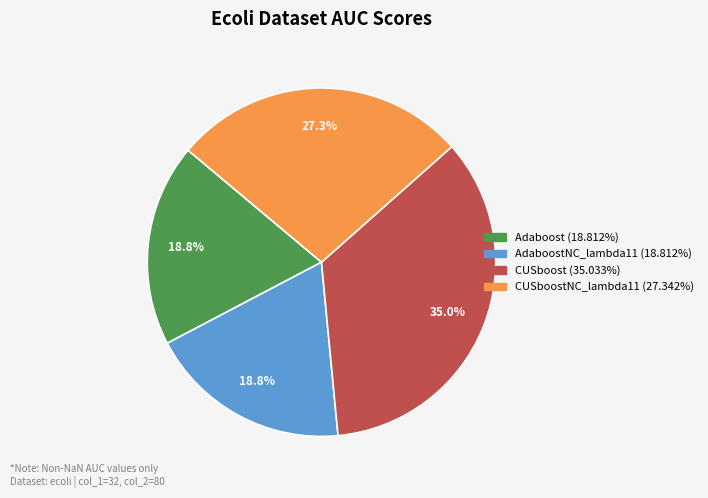

Is there a majority slice in this chart?

No